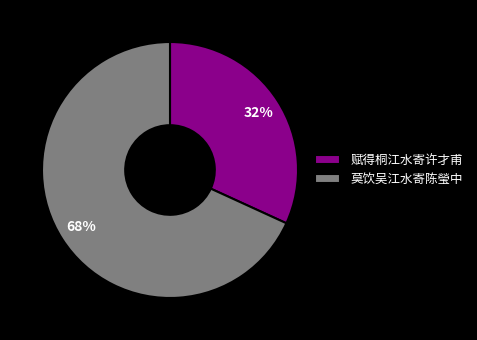

Approximately how many times larger is the value at 莫饮吴江水寄陈瑩中 compared to 赋得桐江水寄许才甫?

2.1